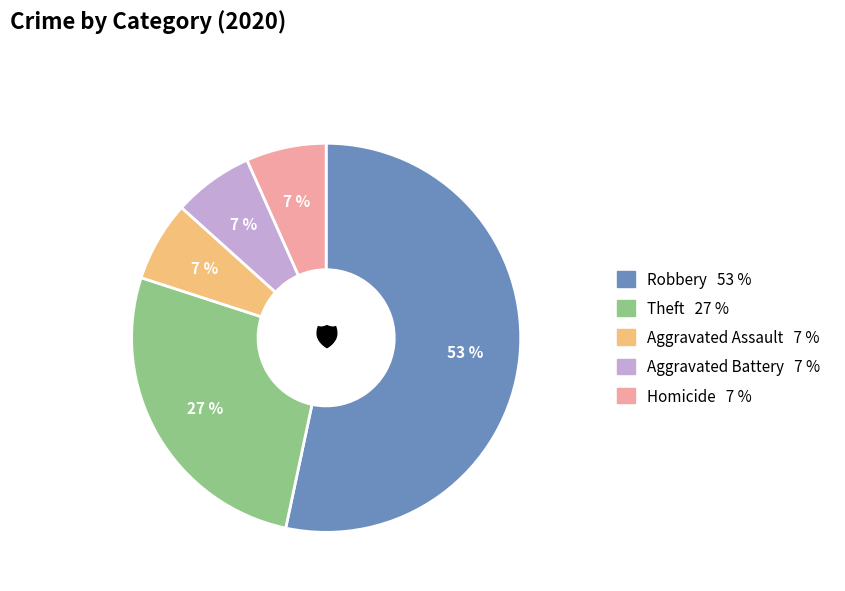

Is there a majority slice in this chart?

Yes